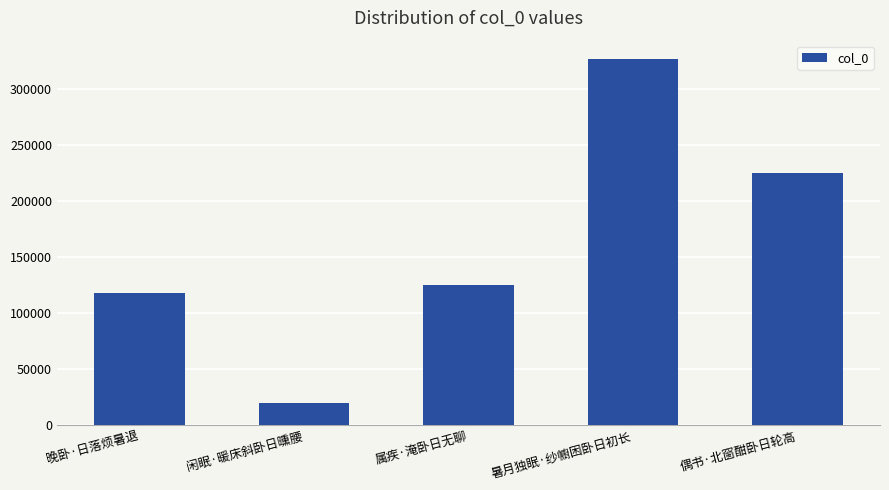

Rank the categories by value from lowest to highest.

闲眠·暖床斜卧日曛腰, 晚卧·日落烦暑退, 属疾·淹卧日无聊, 偶书·北窗酣卧日轮高, 暑月独眠·纱幮困卧日初长